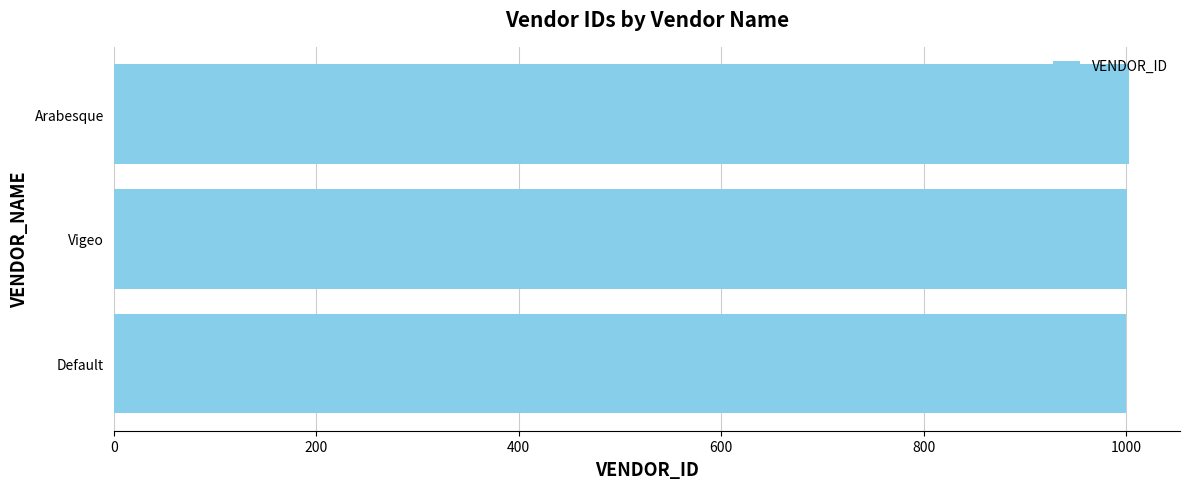

What is the ratio of the value at Vigeo to the value at Default?

1.0